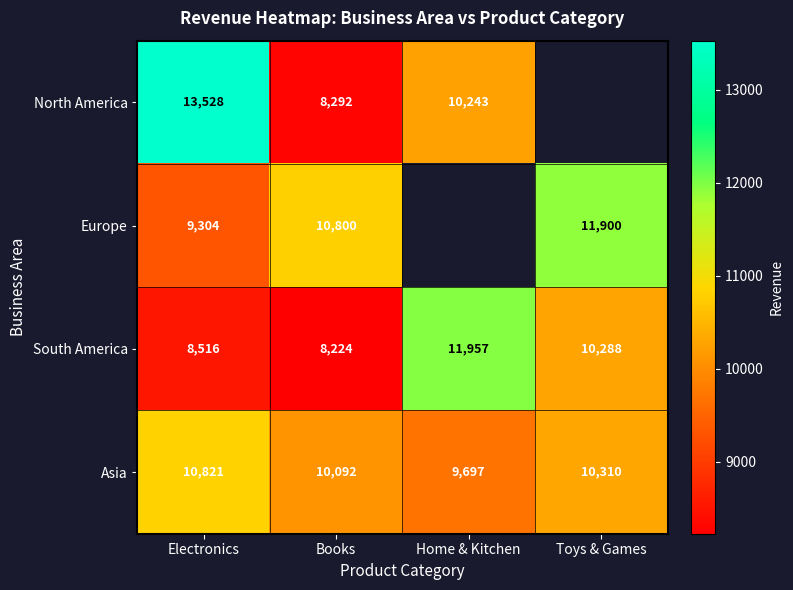

Which has a higher value, Toys & Games or Electronics?

Electronics